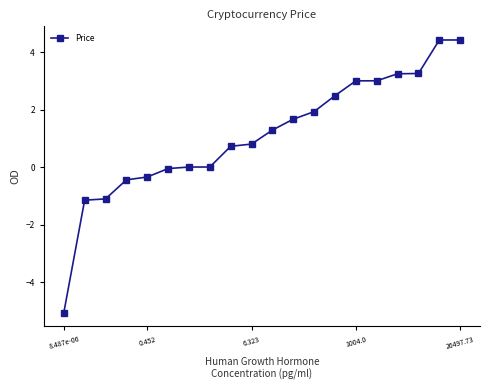

What is the difference between the maximum and minimum values?

9.5